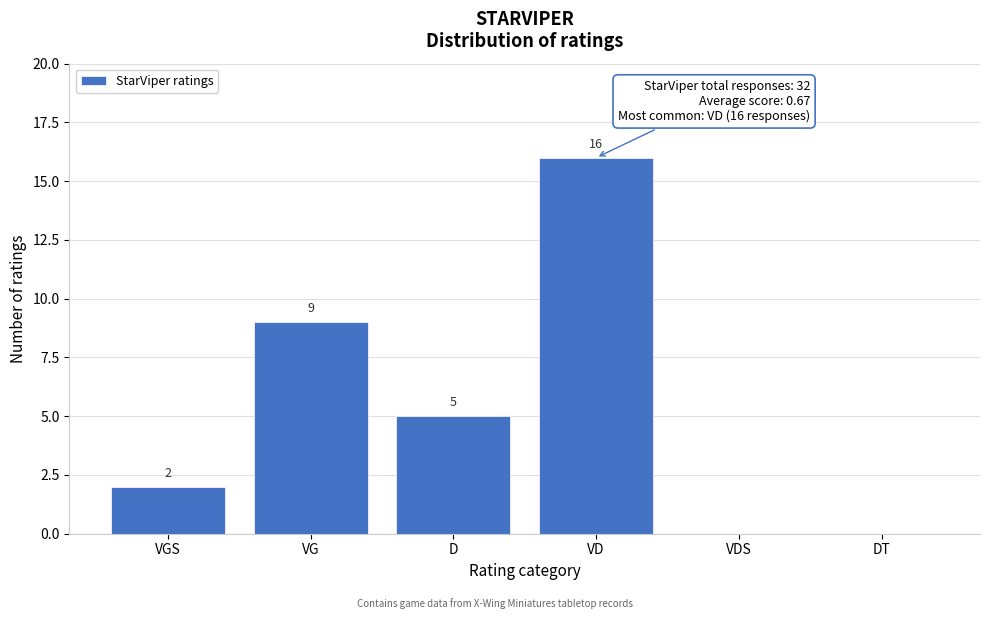

Reading left to right, transcribe all the data shown in this chart.

VGS=2	VG=9	D=5	VD=16	VDS=0	DT=0